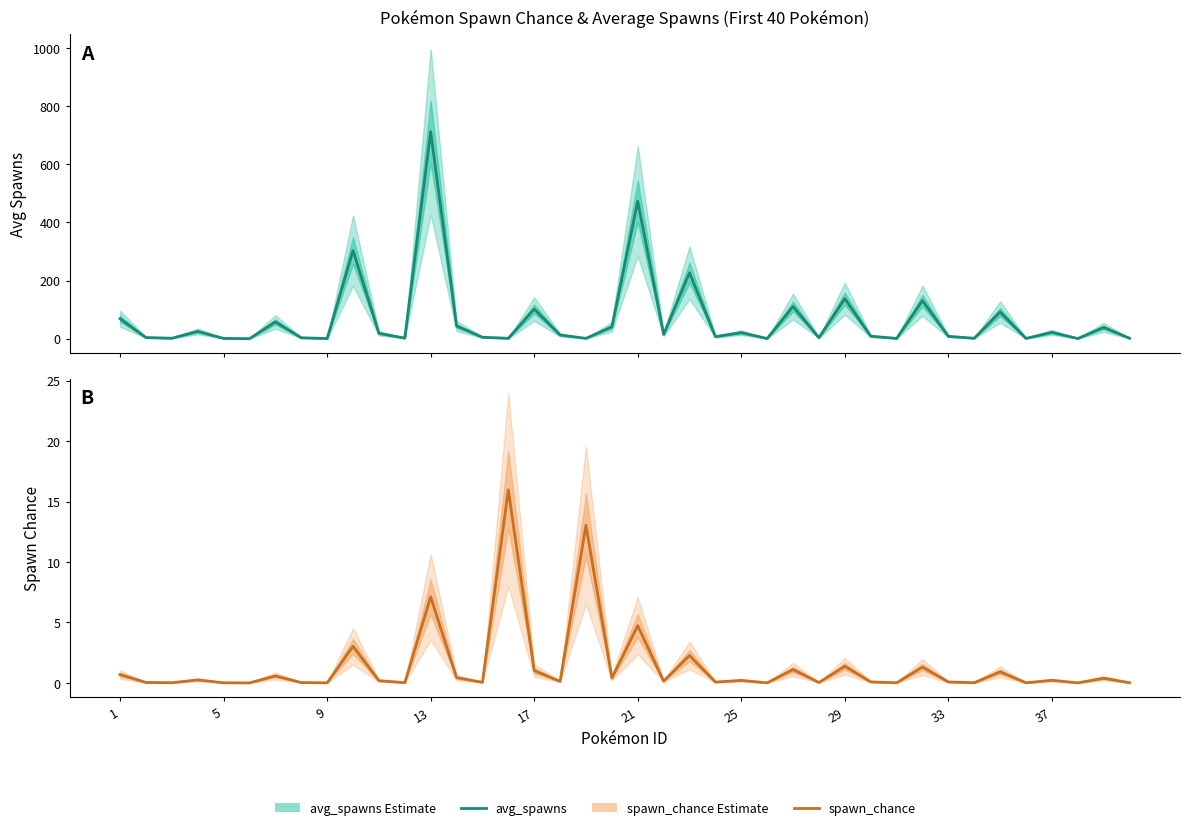

True or false: spawn_chance has a value of 0.0 at 29.

False